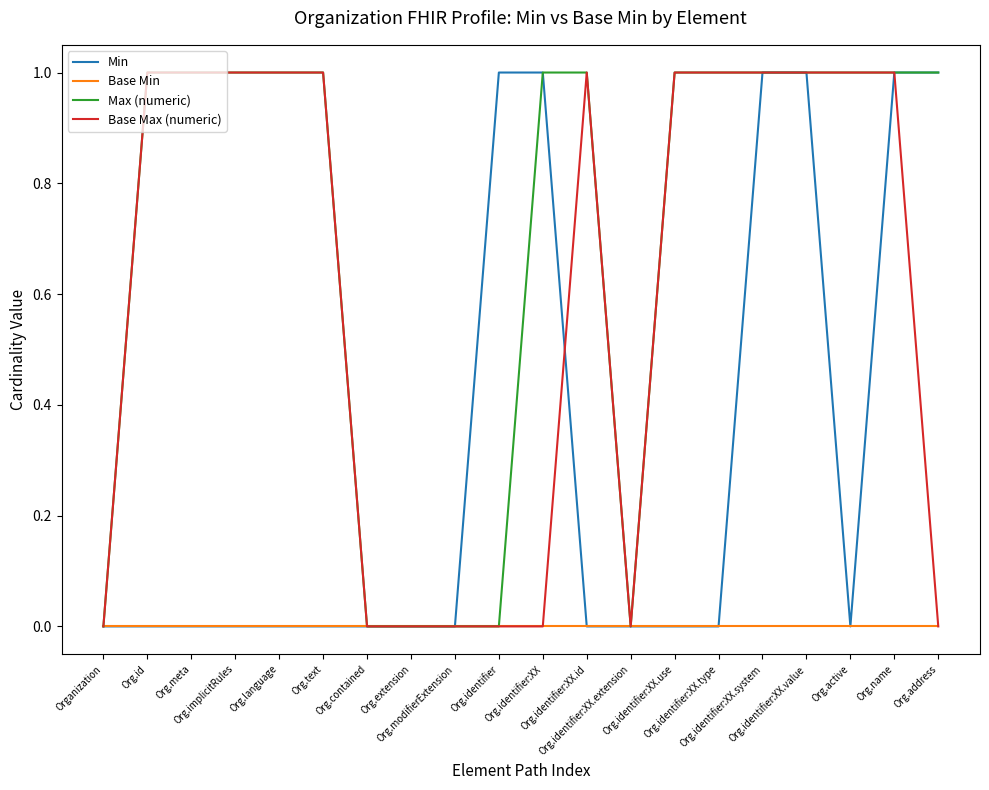

Does the chart have visible grid lines?

No